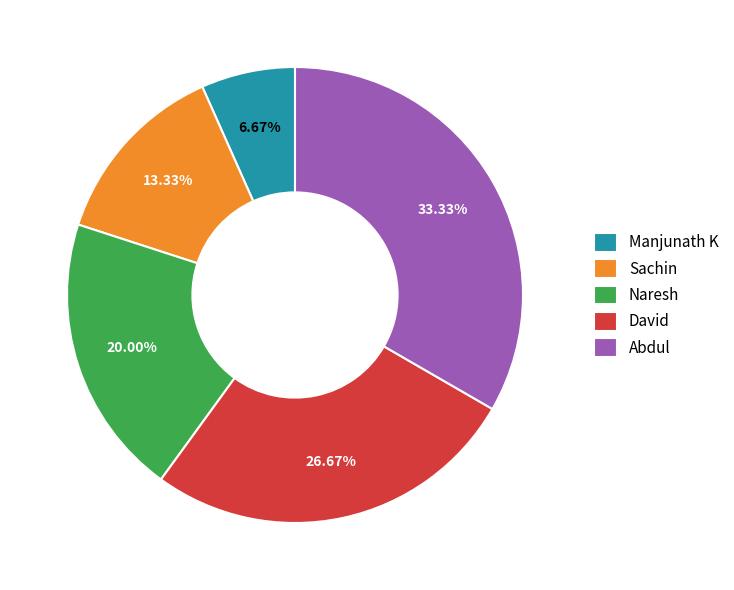

Which slice is the largest?

Abdul